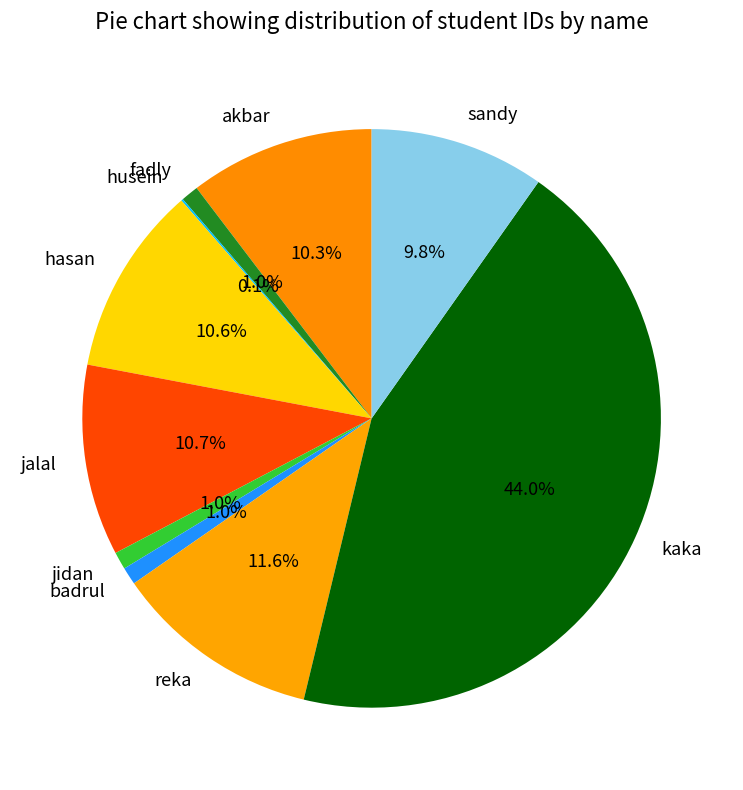

What is the ratio of the value at badrul to the value at jidan?

1.0